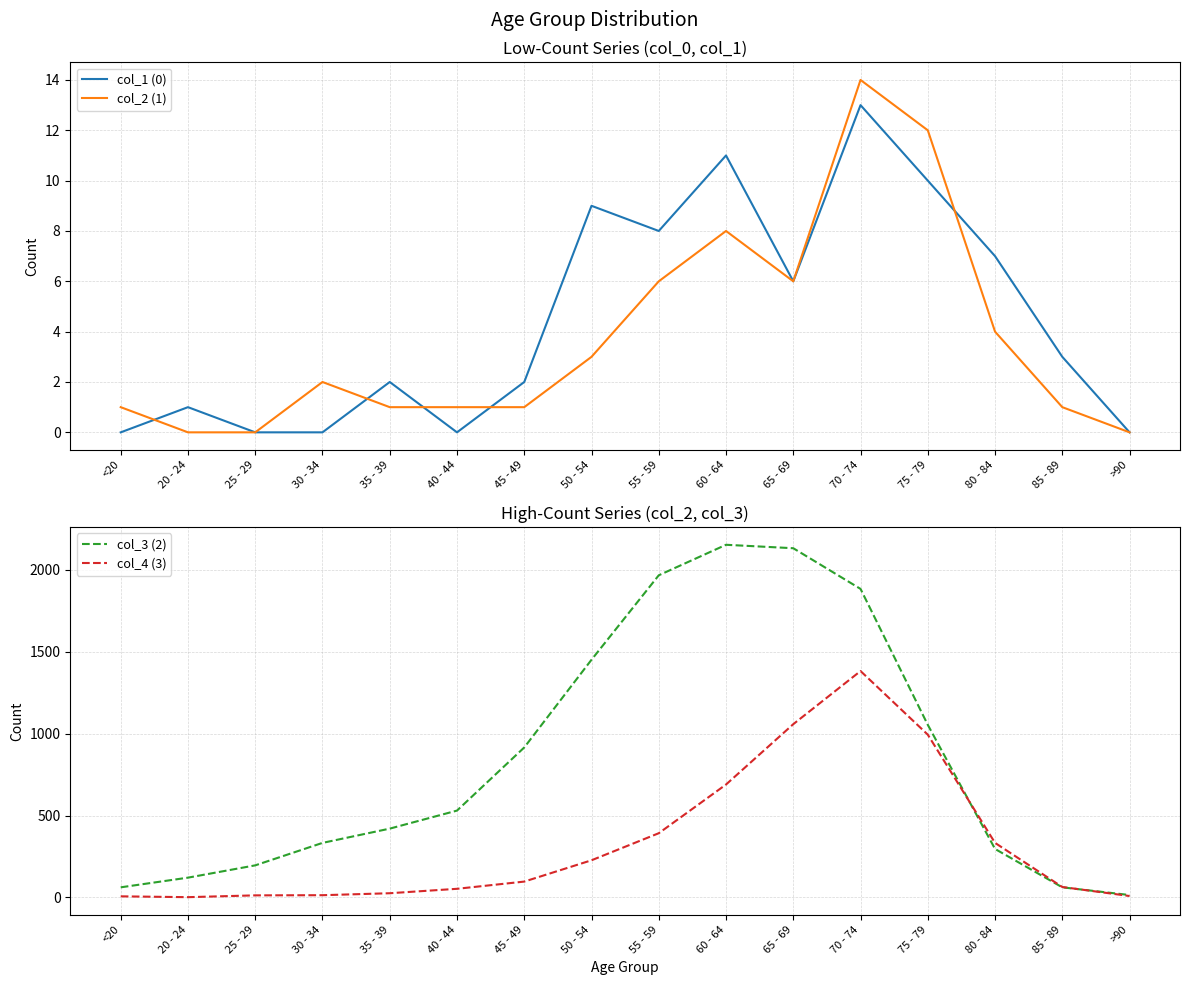

Count the number of data series in this chart.

4